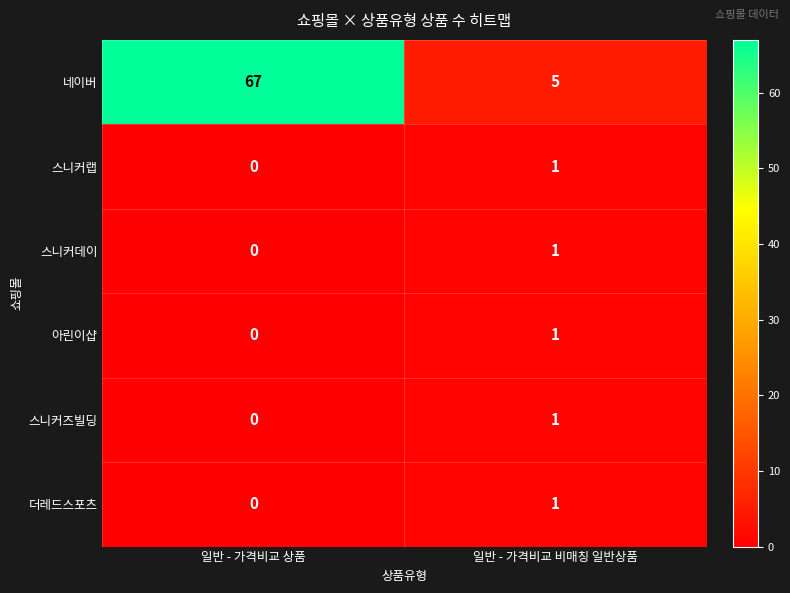

List the labels in order of 스니커랩 value, largest first.

일반 - 가격비교 비매칭 일반상품, 일반 - 가격비교 상품